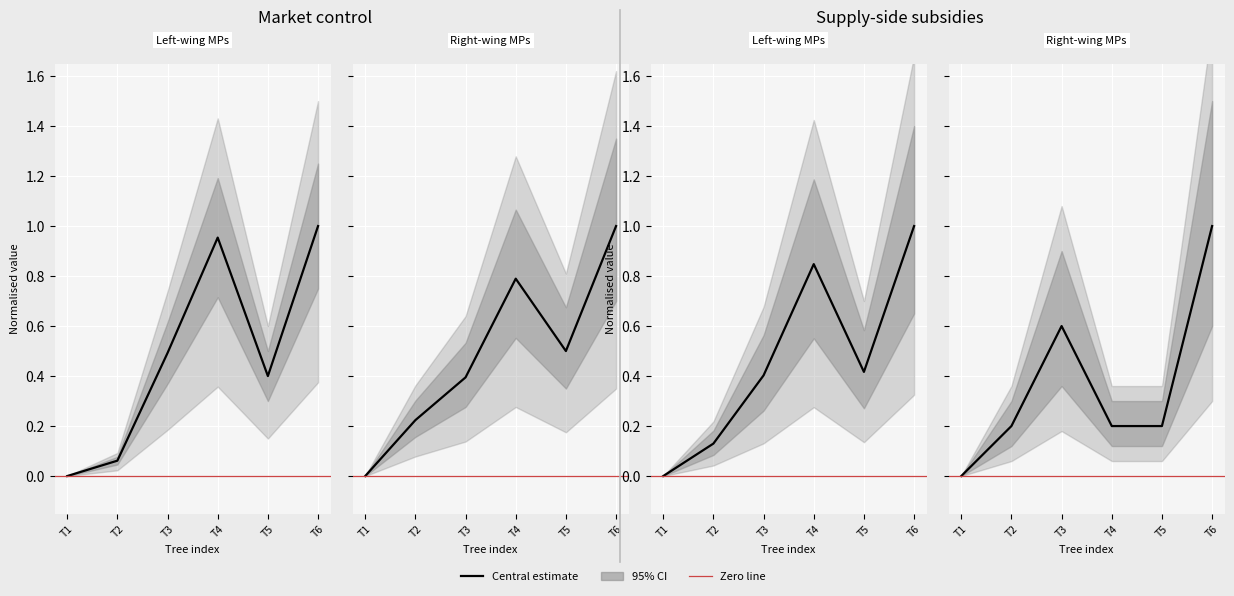

What is the greatest value displayed?

1.0